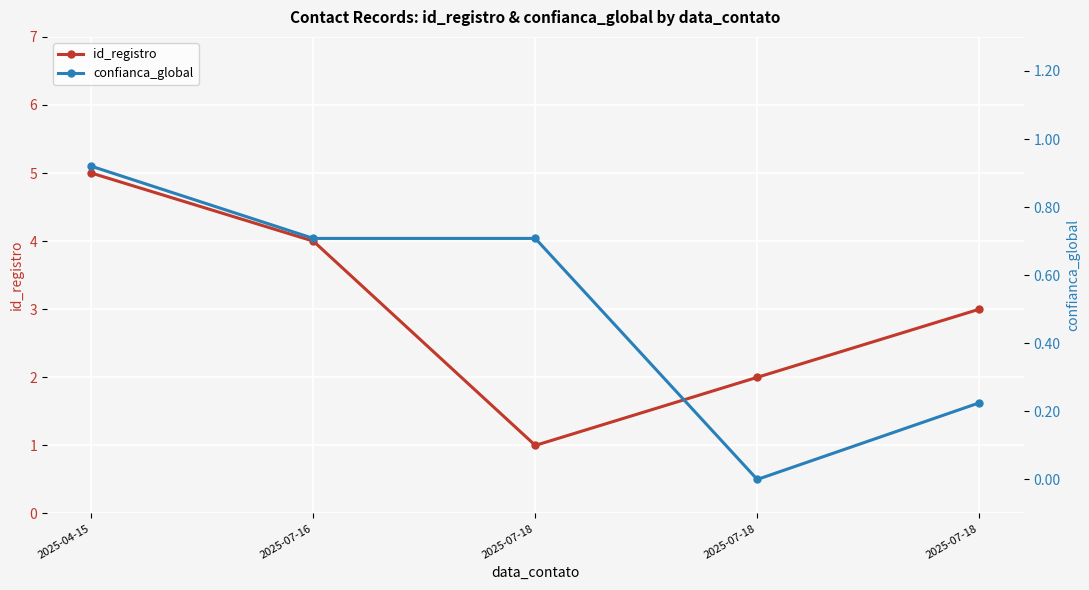

Reading right to left, list all the values displayed in this chart.

id_registro: 2025-07-18=3.0	2025-07-18=2.0	2025-07-18=1.0	2025-07-16=4.0	2025-04-15=5.0
confianca_global: 2025-07-18=0.2	2025-07-18=0.0	2025-07-18=0.7	2025-07-16=0.7	2025-04-15=0.9